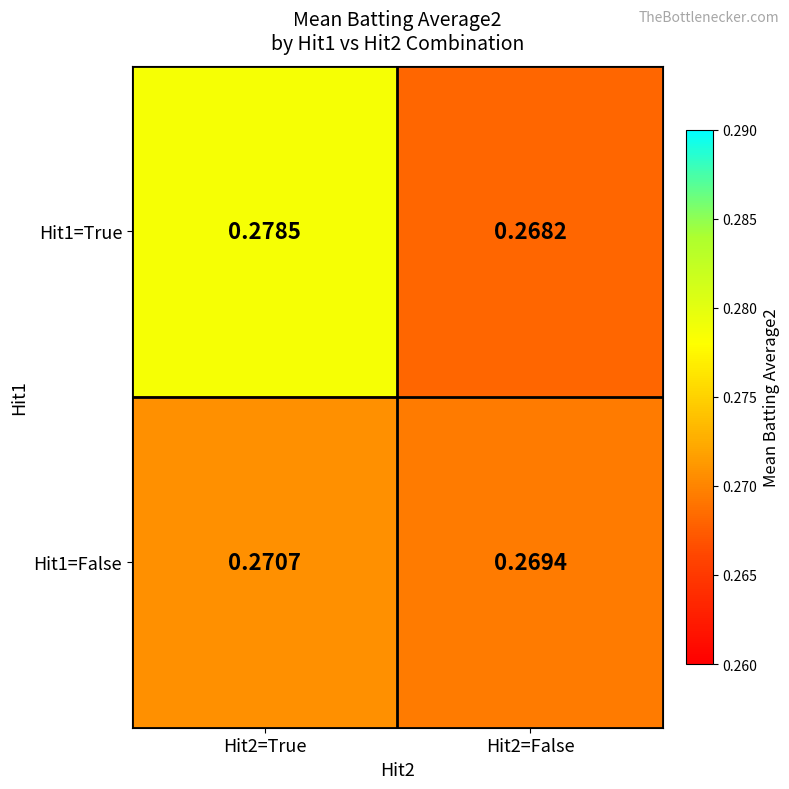

Is the value of Hit1=True at Hit2=False greater than the value of Hit1=False at Hit2=True?

No